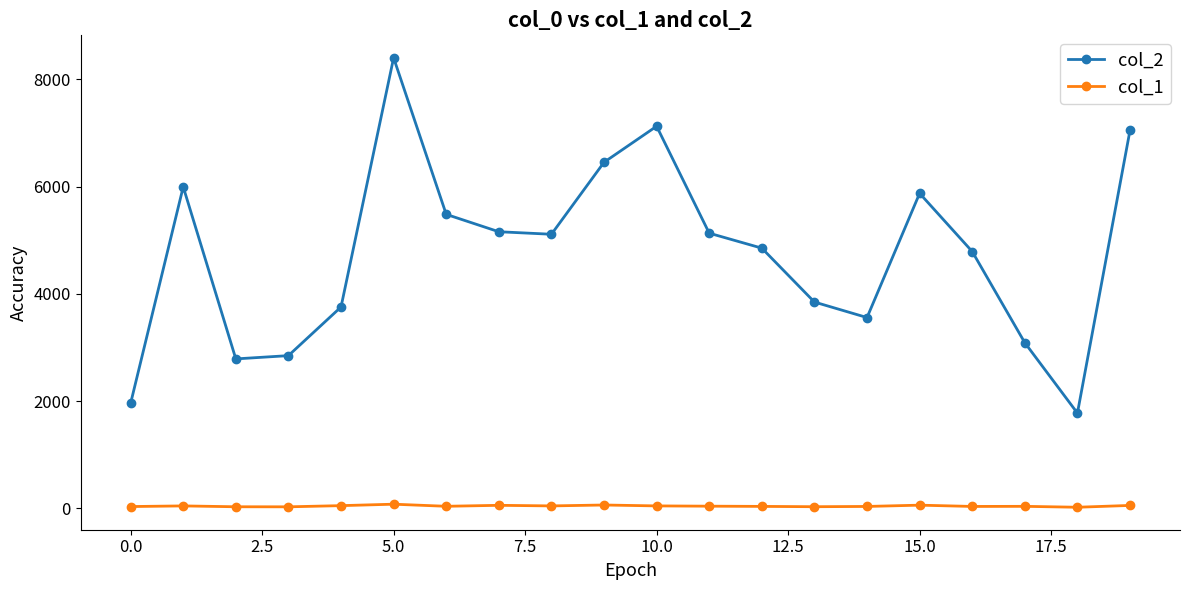

Rank the series by their average value, from lowest to highest.

col_1, col_2